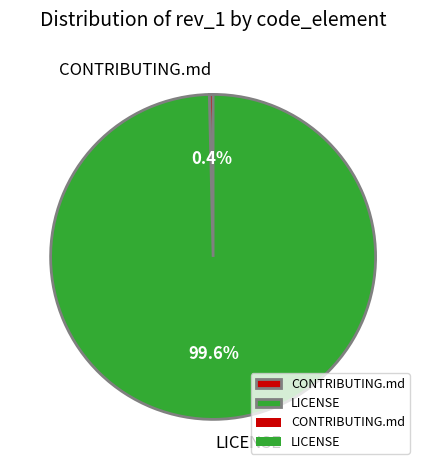

Combined, what portion of the pie is CONTRIBUTING.md and LICENSE?

100.0%